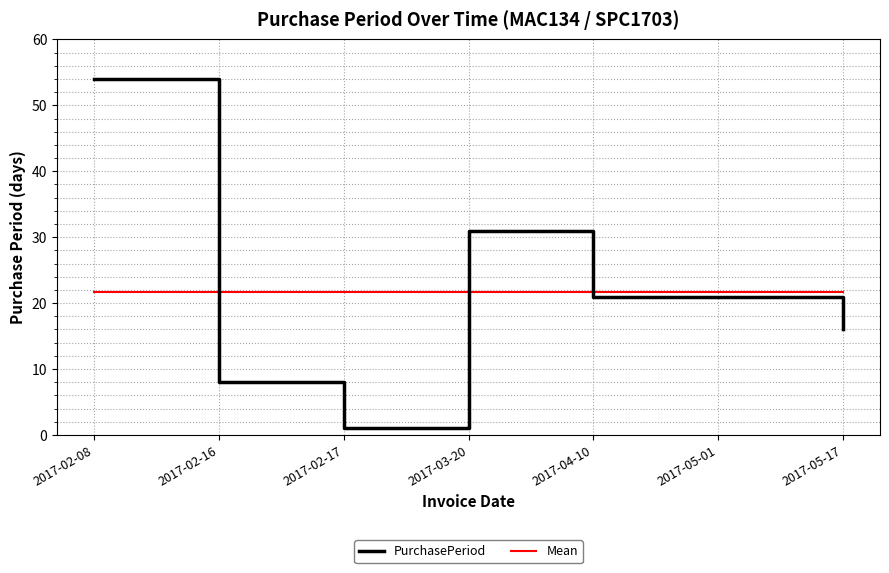

What is the smallest value displayed?

1.0